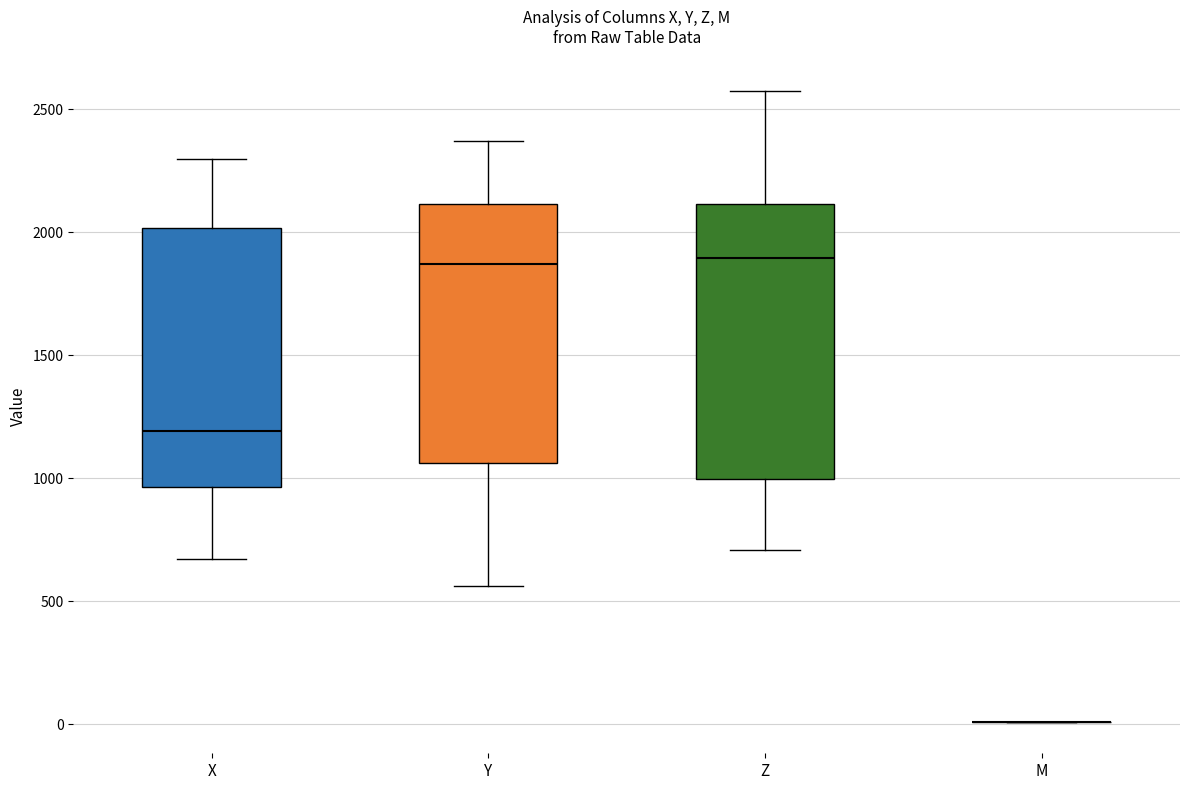

Which box is the tallest, from its lower edge to its upper edge?

Z